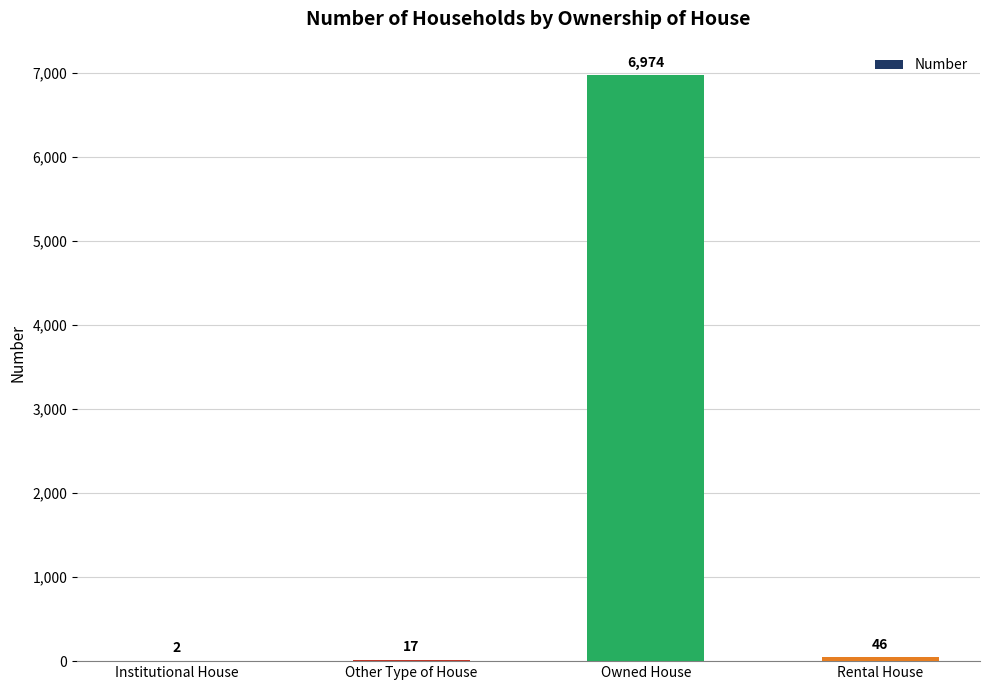

Reading left to right, what are all the values shown in this chart?

2	17	6974	46